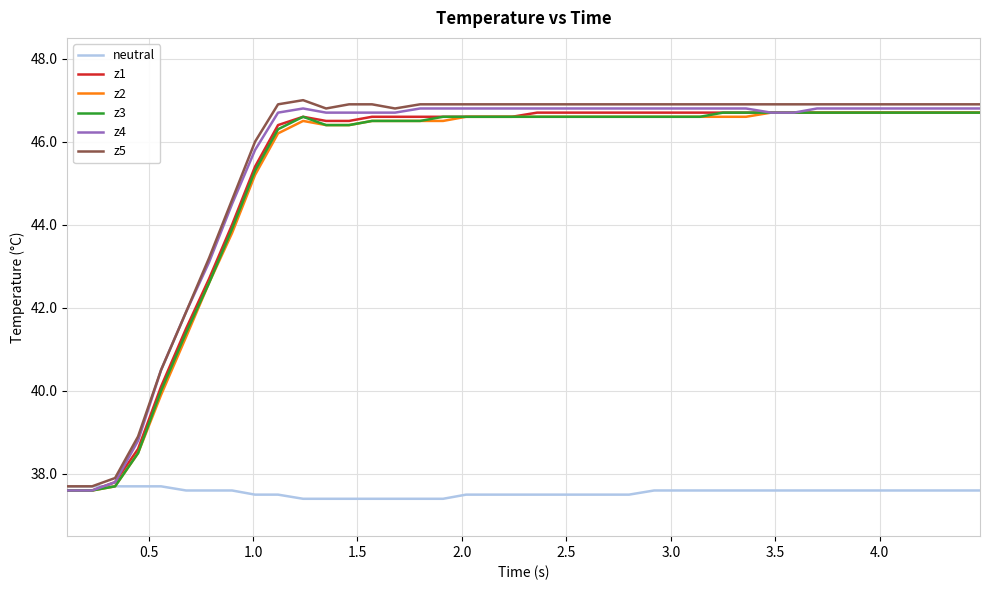

What is the difference between the second highest and second lowest values in the z3 series?

9.1